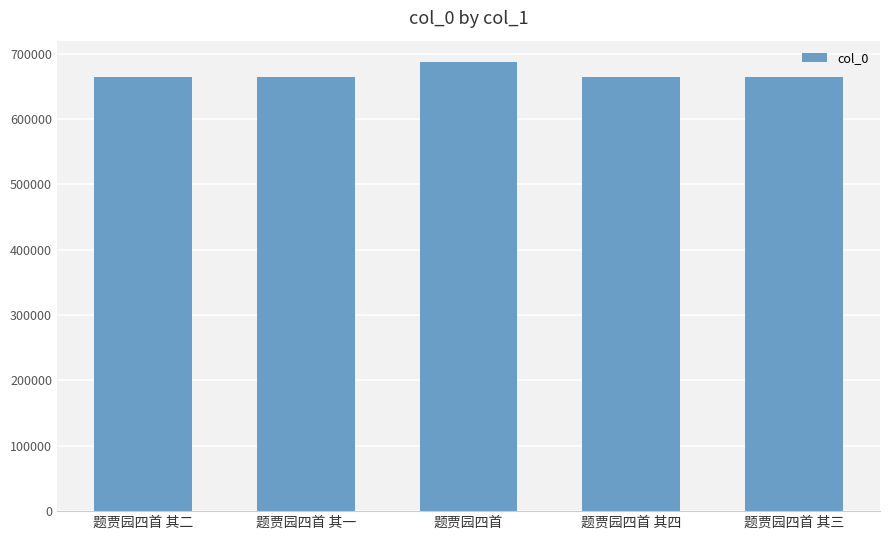

What is the label of the 4th bar from the right?

题贾园四首 其一